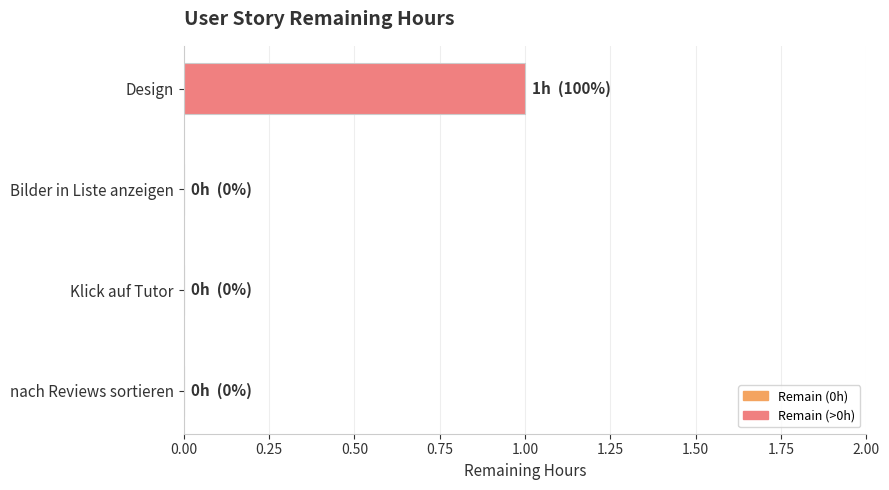

Is it true that the value at nach Reviews sortieren is 0?

True